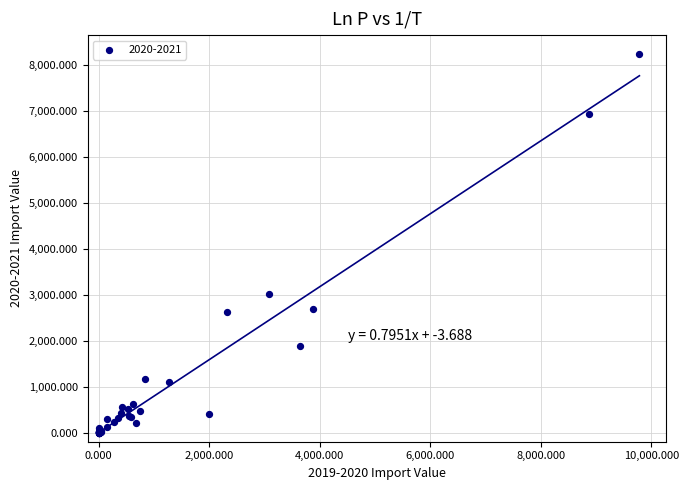

What Y value in the scatter plot is closest to 4123?

3016.0